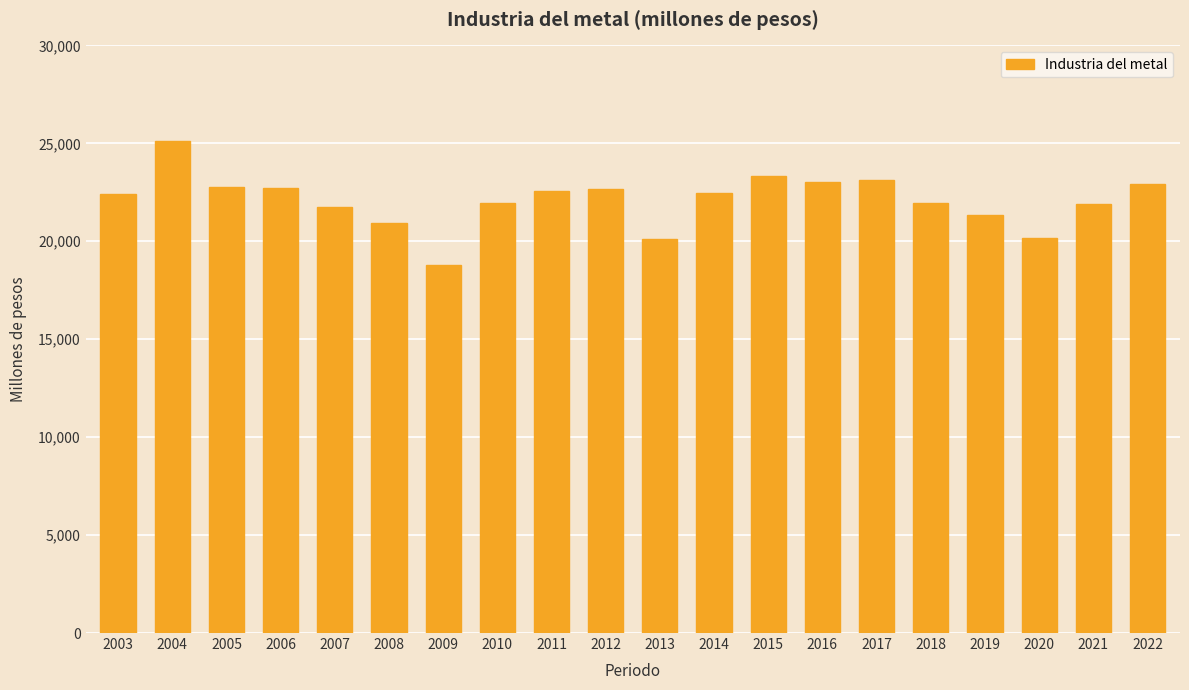

Is it true that the value at 2015 is 10655.5?

False